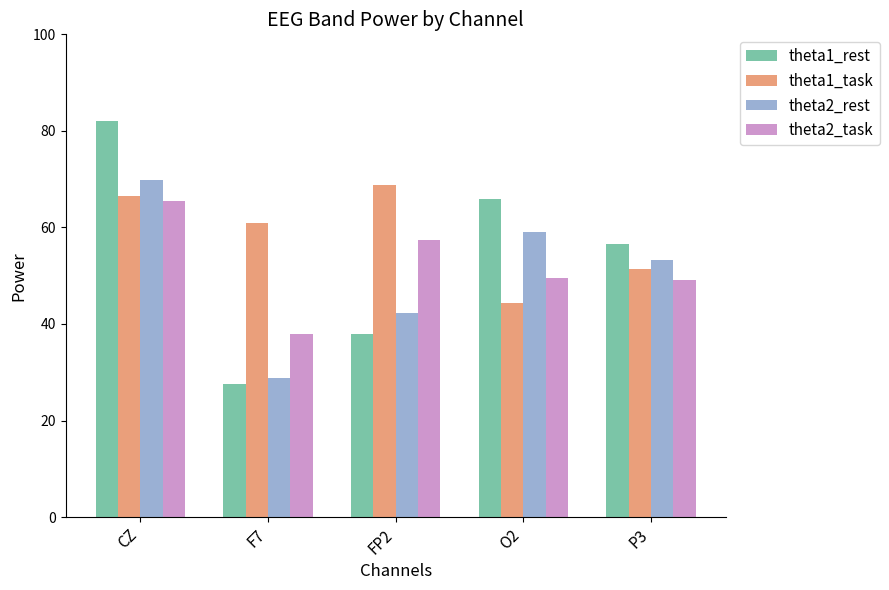

How many bars are there in total?

20